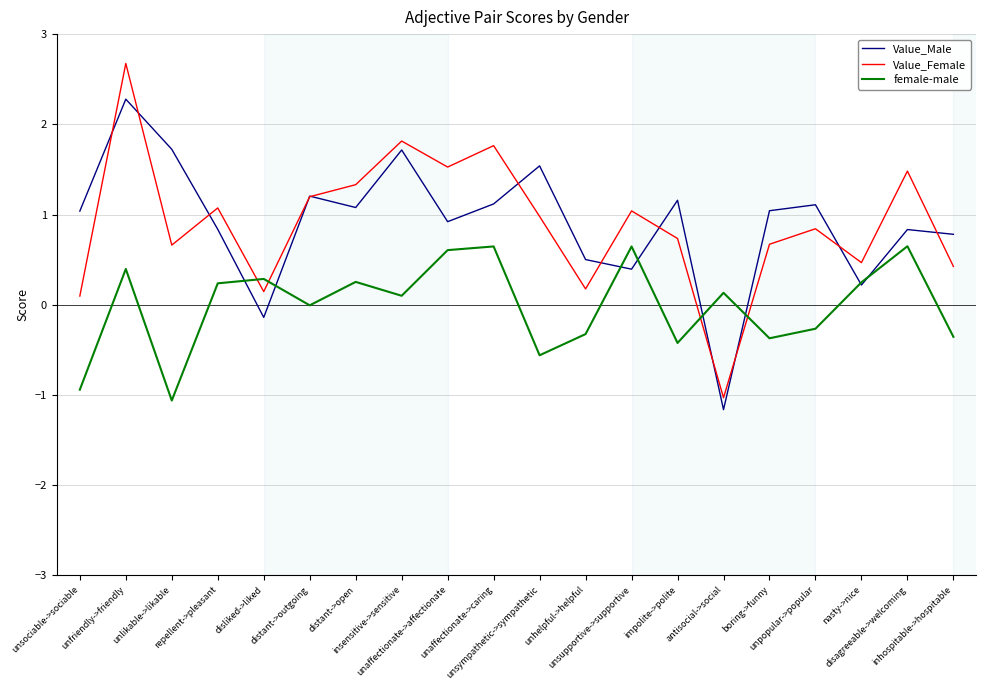

True or false: Value_Female and female-male cross at least once.

True